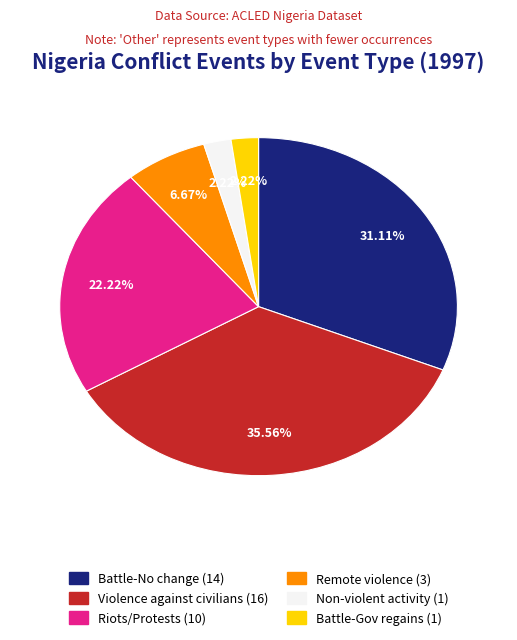

Is there any slice that represents more than half of the pie?

No